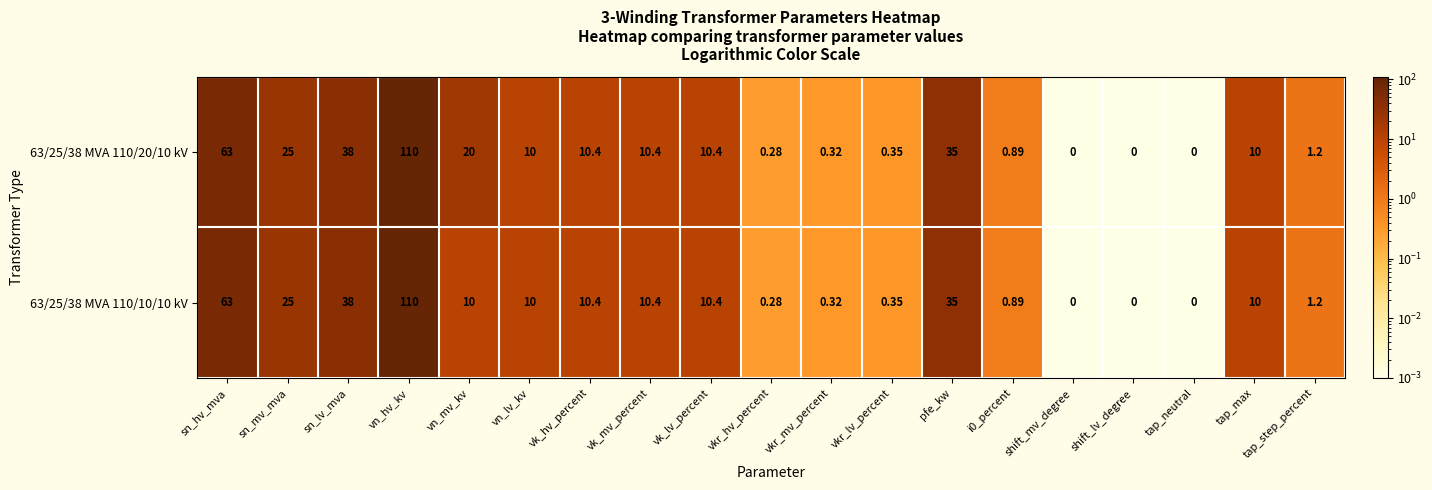

At which category is the sum across all series the highest?

vn_hv_kv